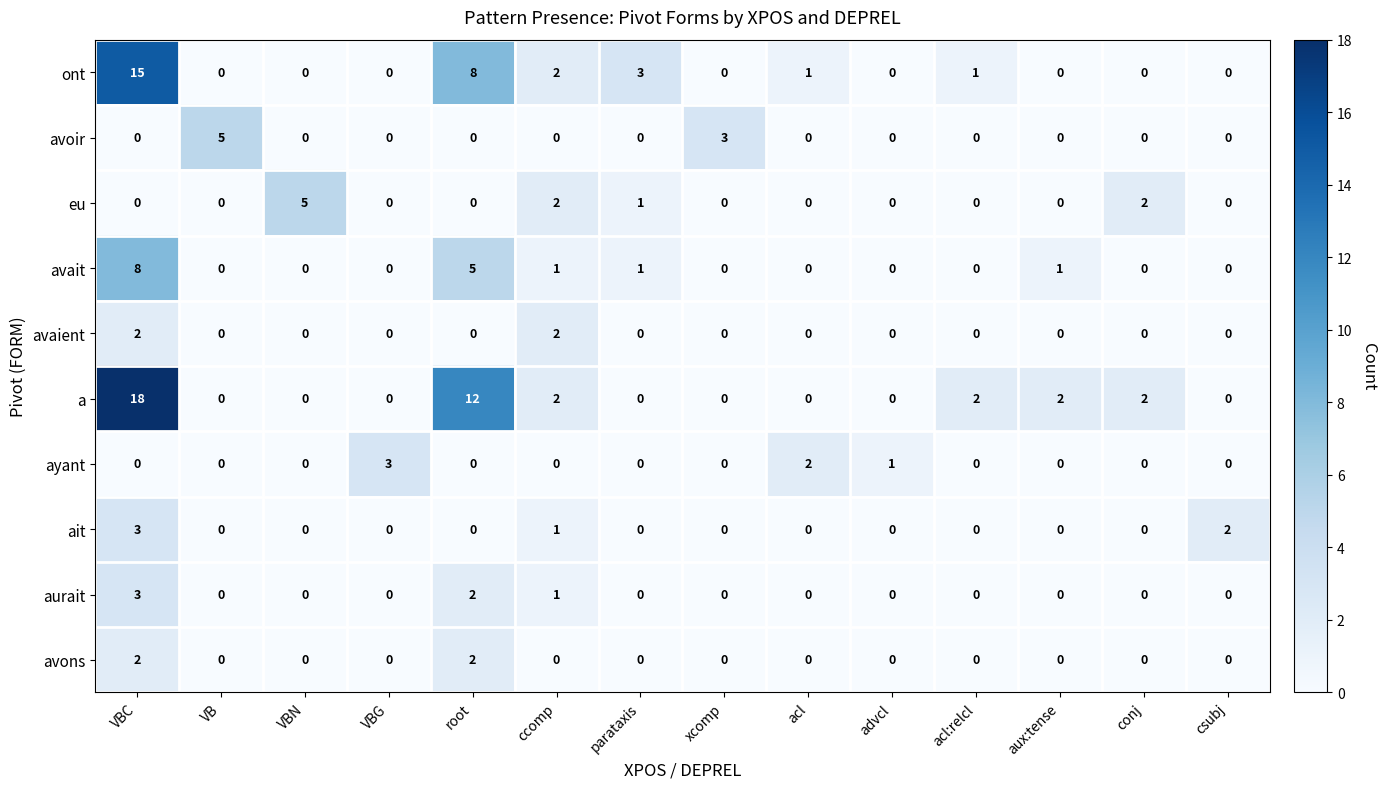

Is it true that aurait equals 5 at VBC?

False